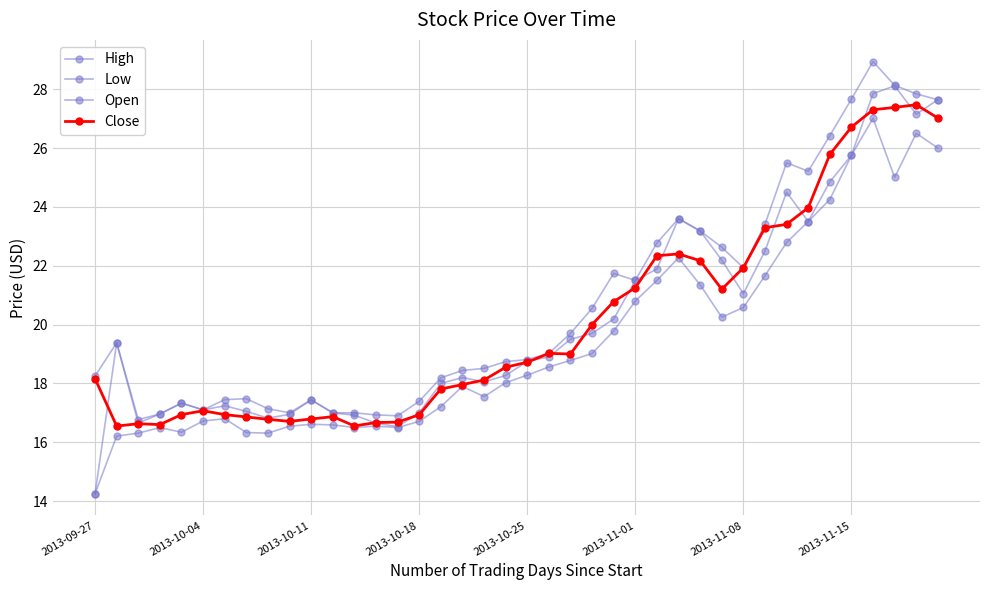

Is this an area chart (filled region under the line)?

No